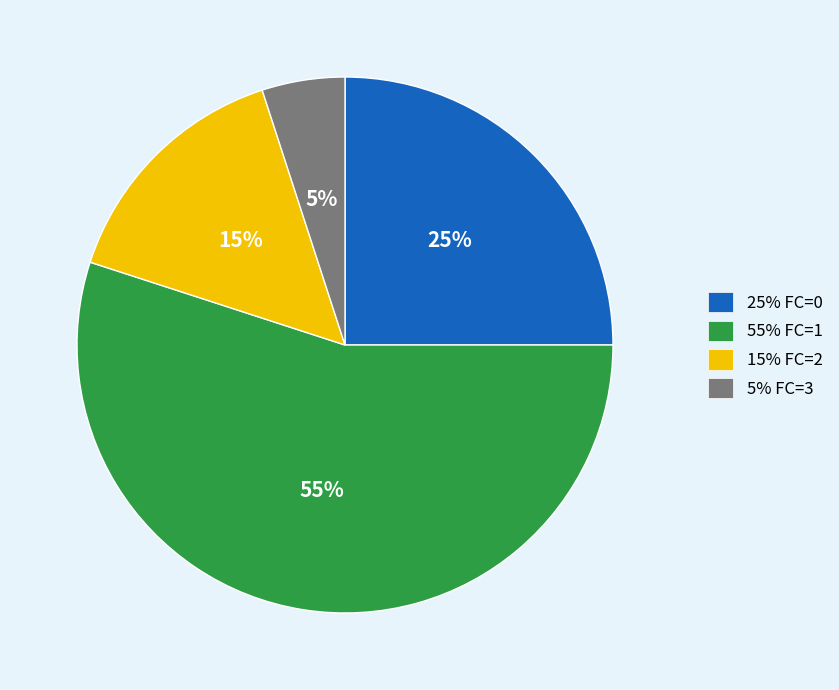

To the nearest percent, what is the difference between the largest and smallest slice percentages?

50%